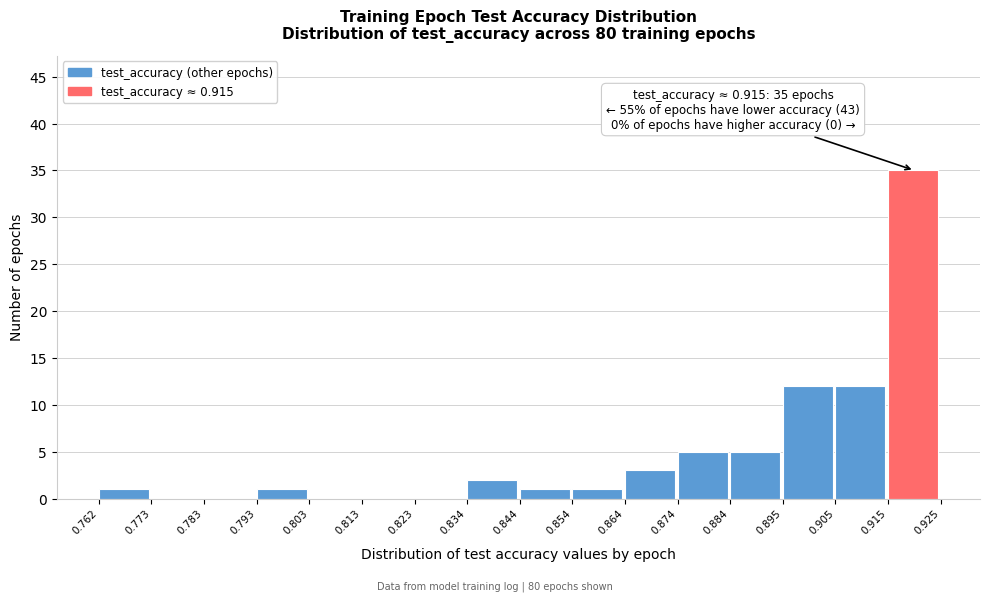

Which range on the x-axis has the tallest bar?

0.915 to 0.925